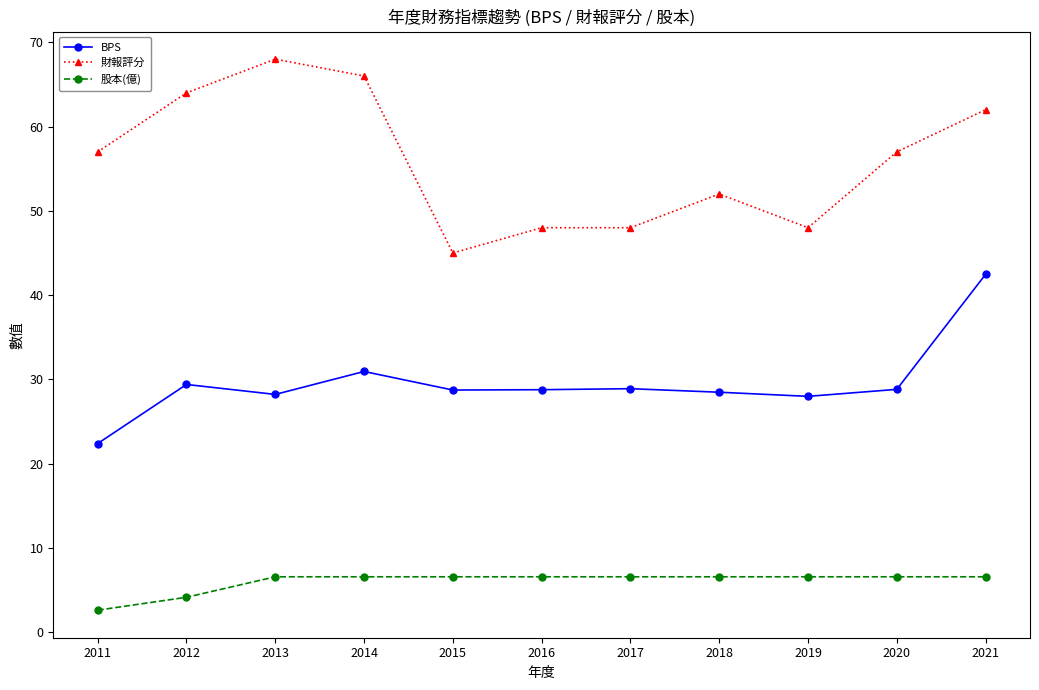

Is the value of BPS at 2011 greater than the value of 股本(億) at 2012?

Yes